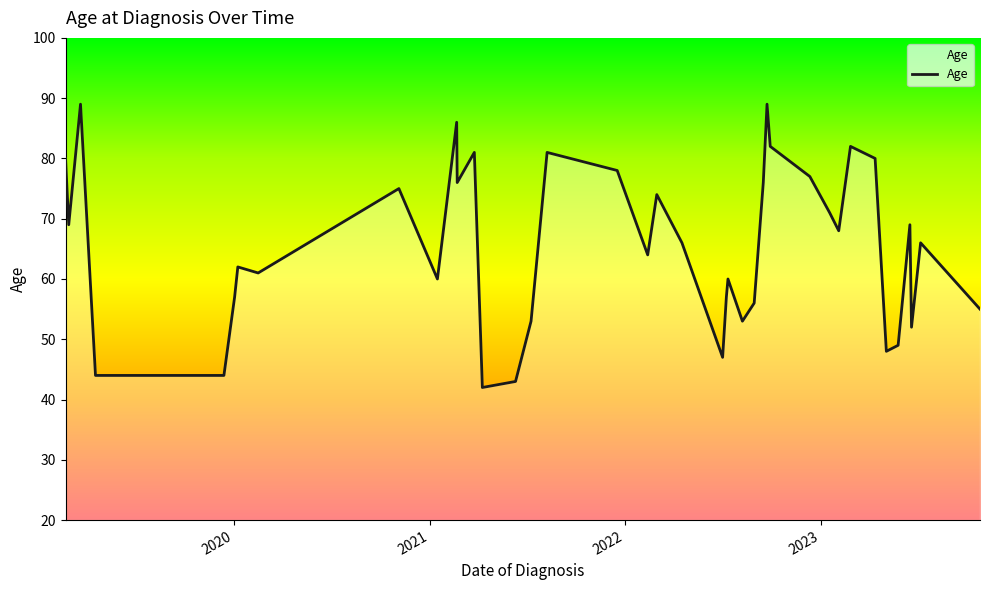

What is the smallest value displayed?

42